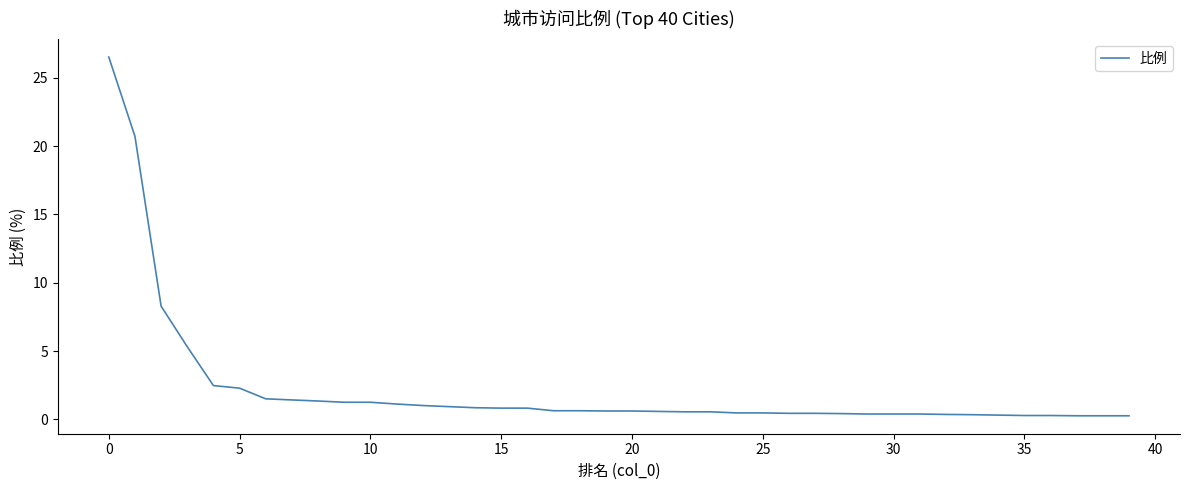

What is the sum of all values?

88.2